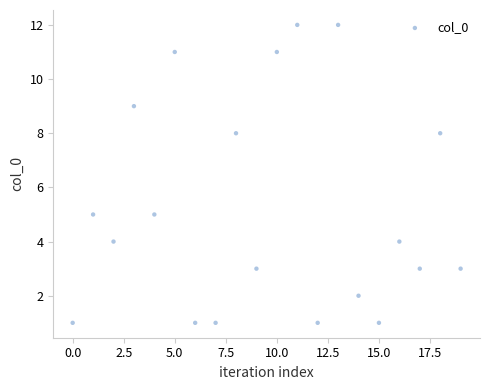

What is the range of Y values (max minus min)?

11